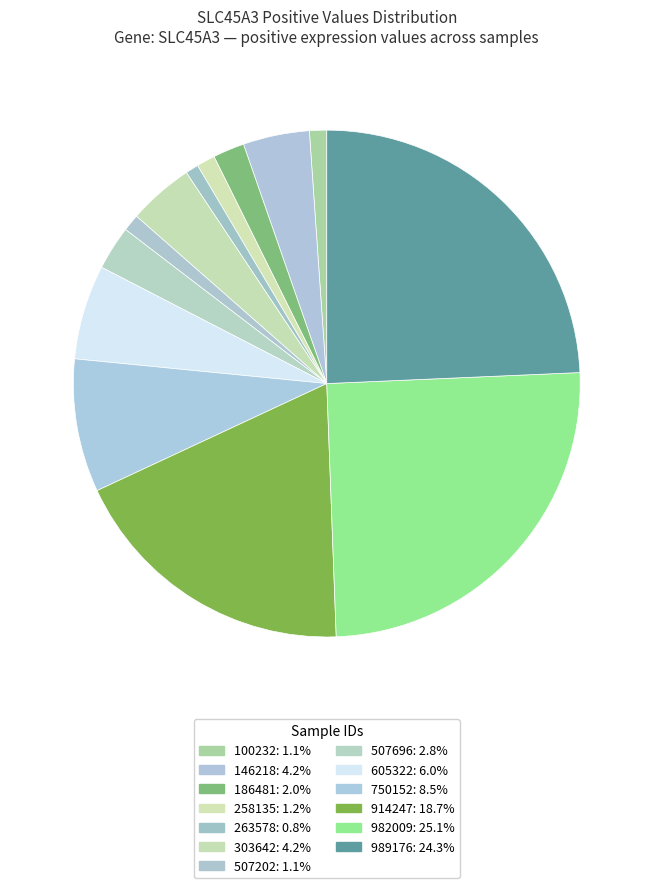

What is the largest slice in the pie chart?

982009